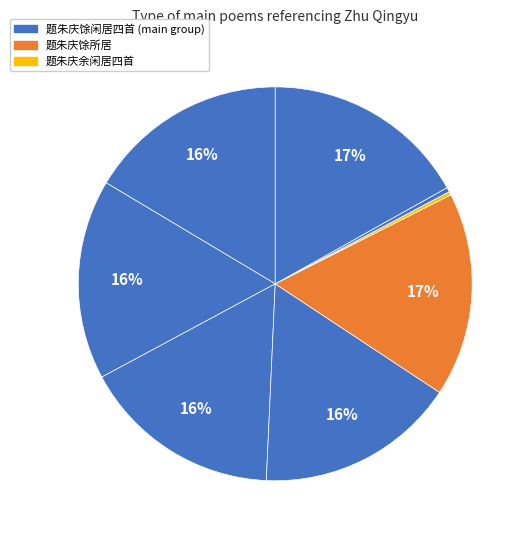

Which slice is the largest?

题朱庆馀闲居四首